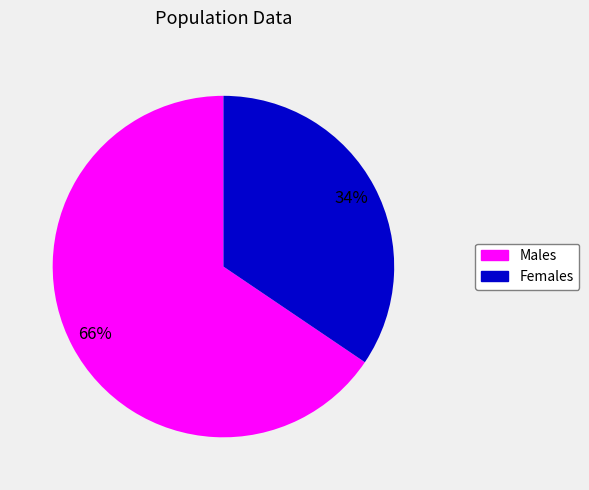

Does any single category account for the majority?

Yes